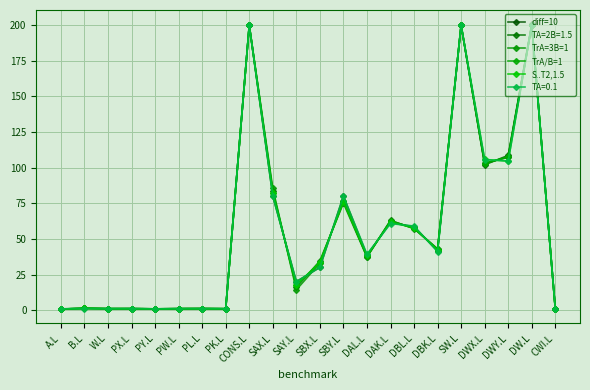

After their last crossing, which series has the higher values: TrA/B=1 or S..T2,1.5?

TrA/B=1